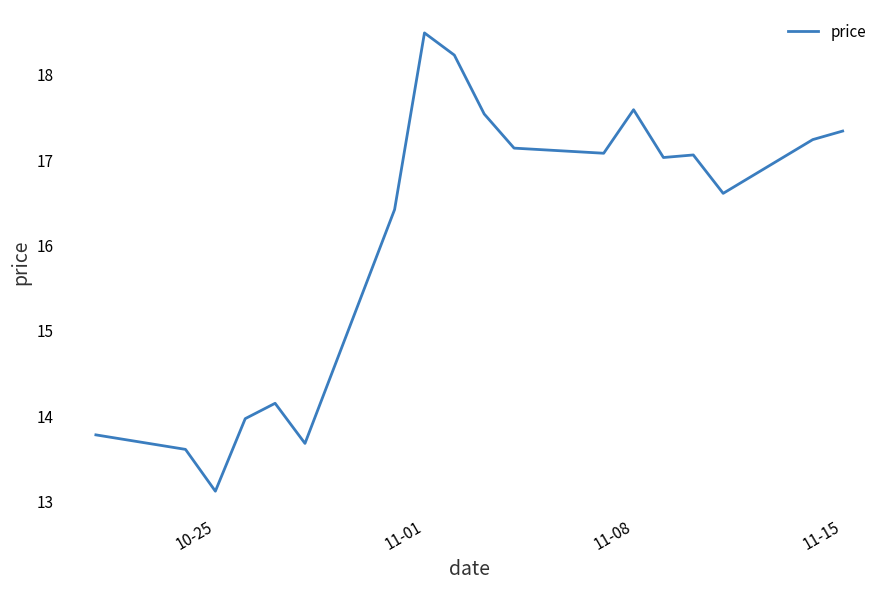

What is the greatest value displayed?

18.5